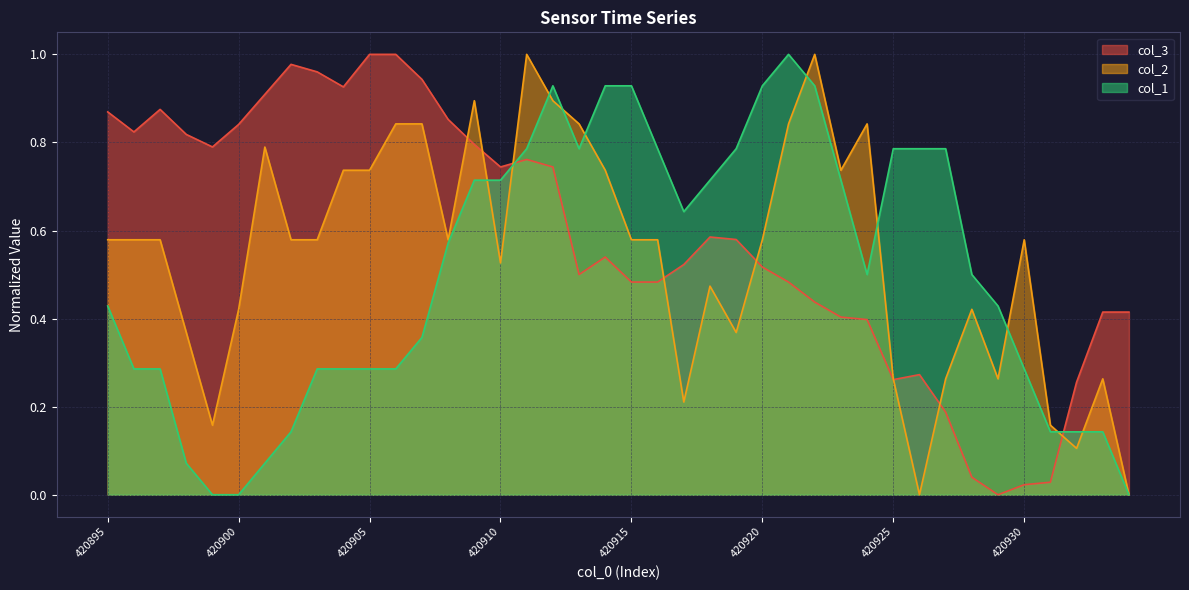

What are all the series names shown in the legend?

col_3, col_2, col_1